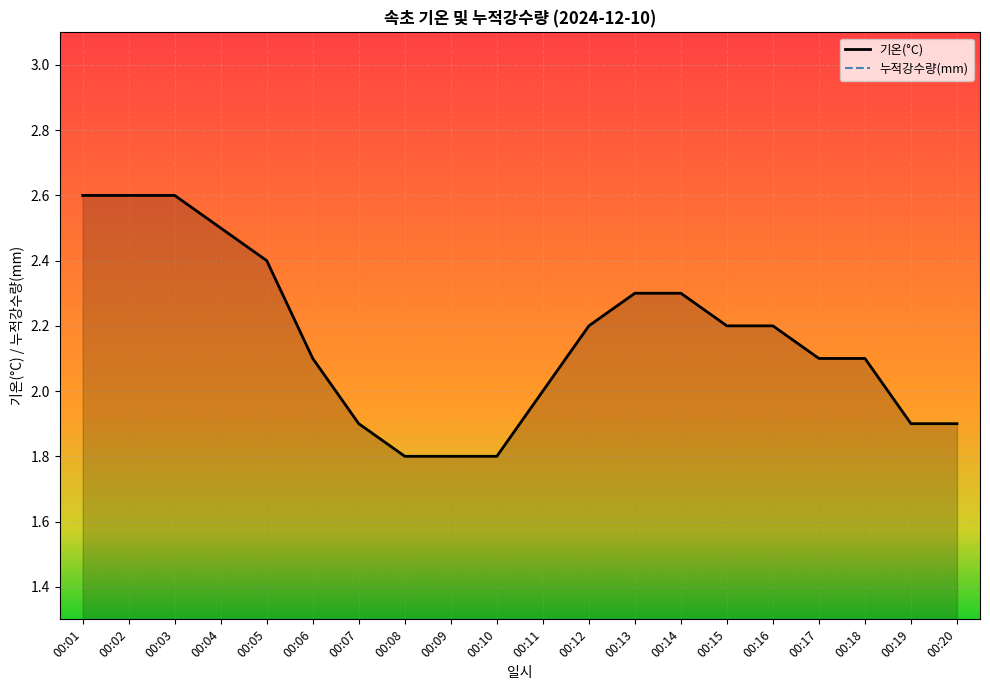

Is it true that 기온(°C) equals 4.1 at 00:03?

False